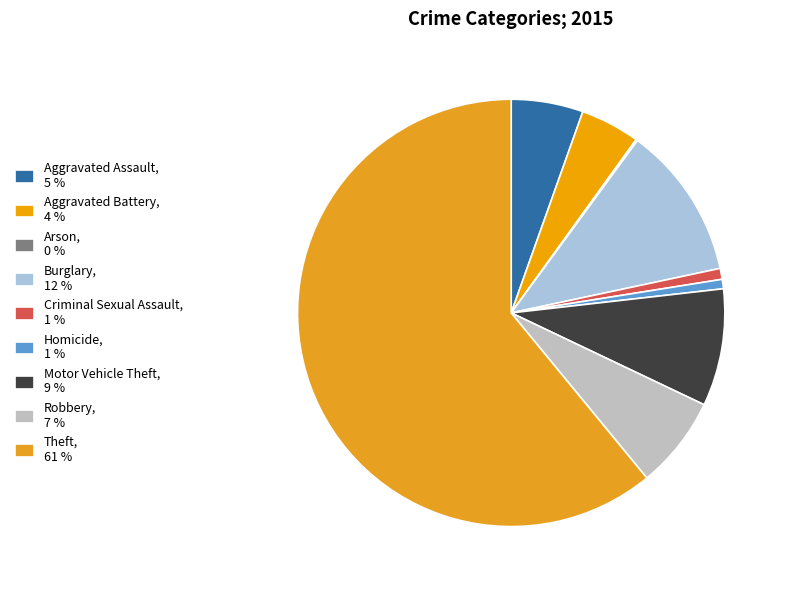

How many segments does this pie chart have?

9